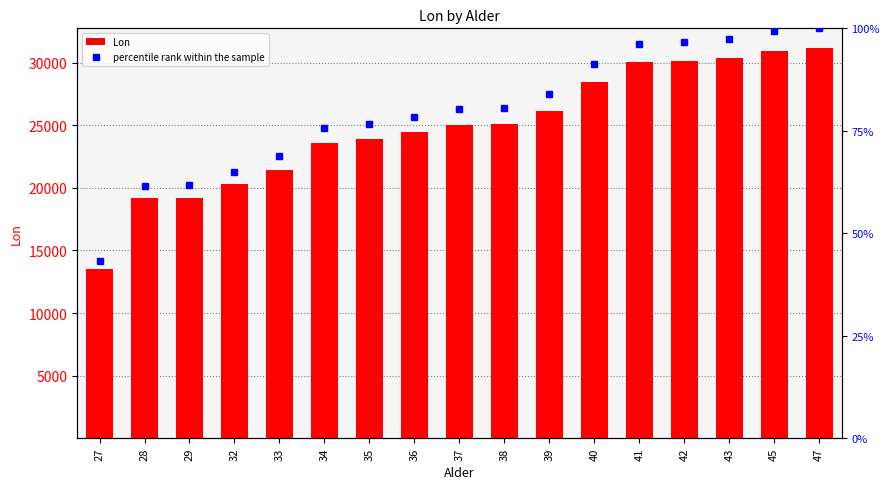

What is the value of the percentile rank within the sample bar at the 17th from the left?

100.0